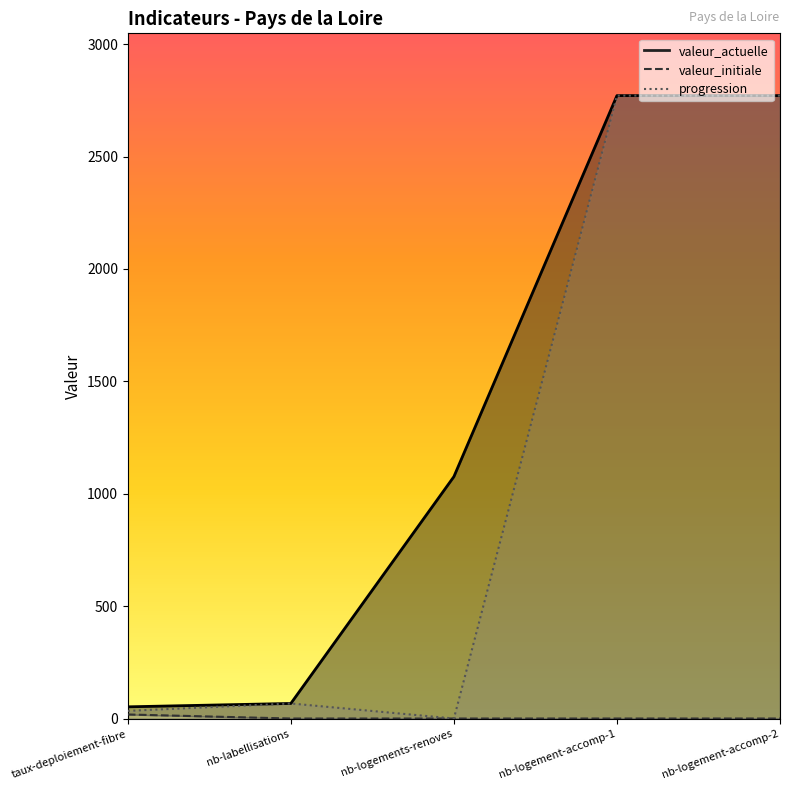

Which series has the largest total across all categories?

valeur_actuelle